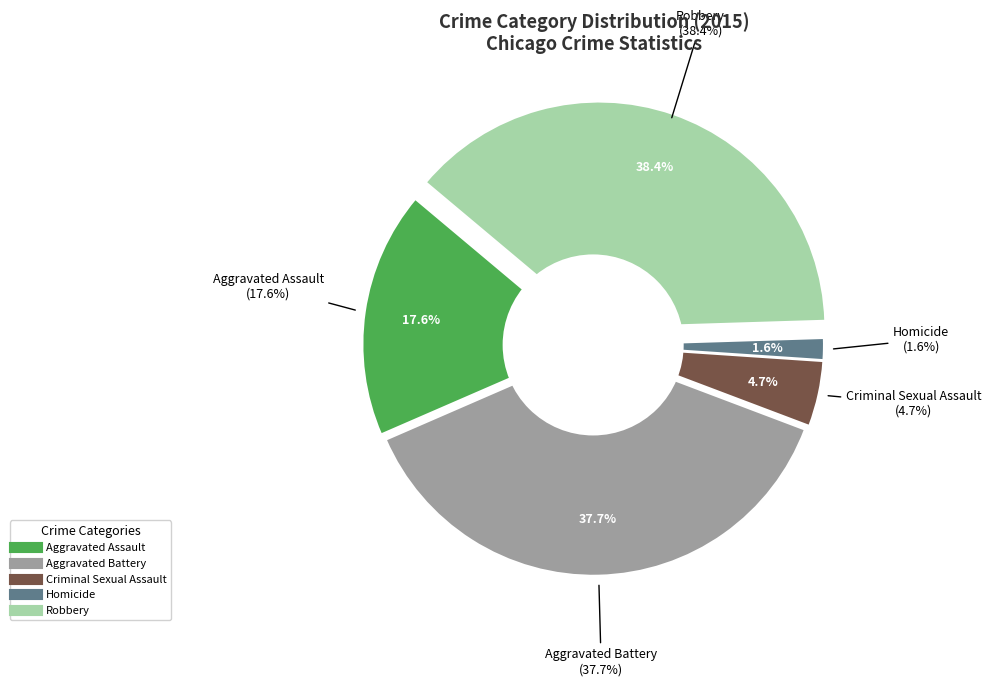

To the nearest percent, what percentage of the pie is Aggravated Assault?

18%